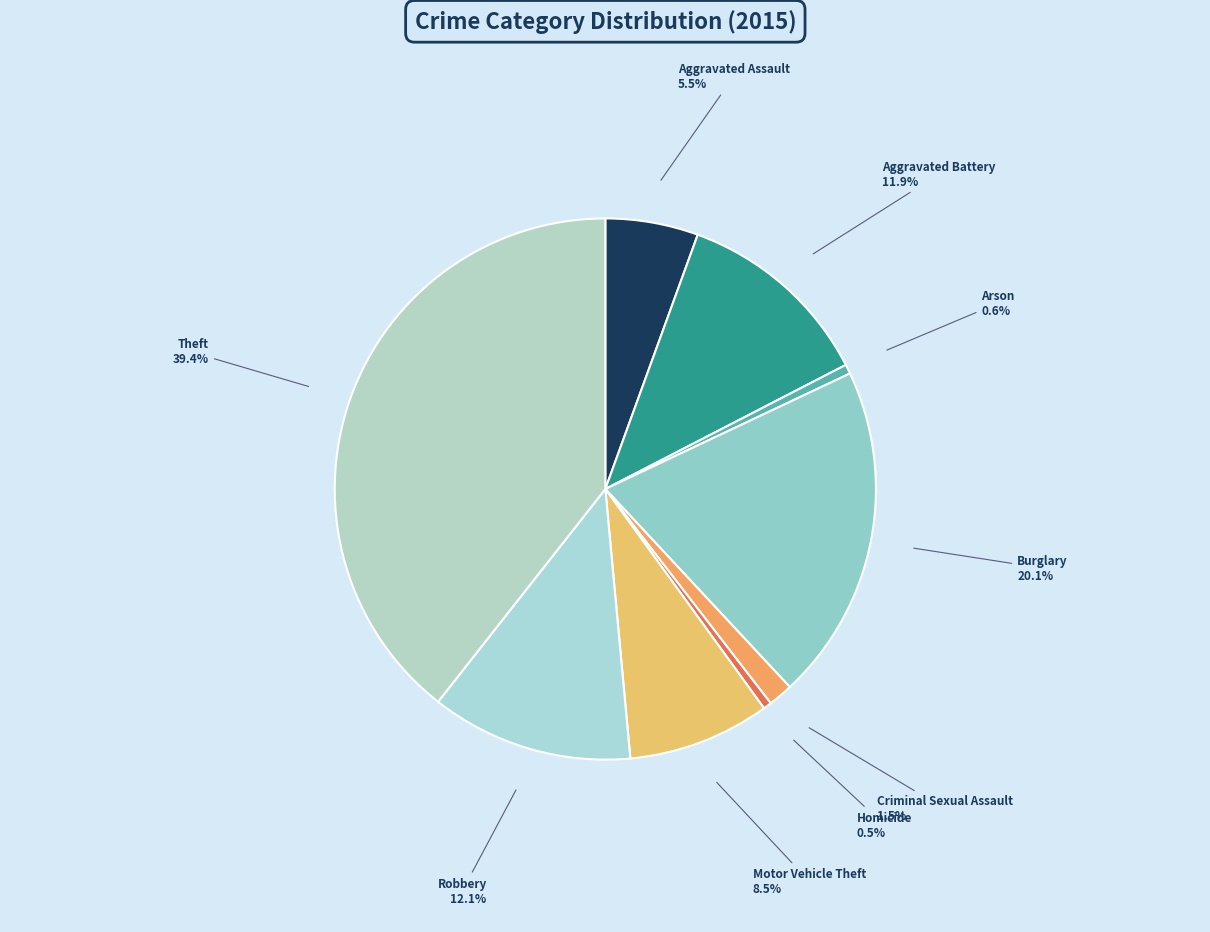

What is the ratio of the value at Motor Vehicle Theft to the value at Robbery?

0.7